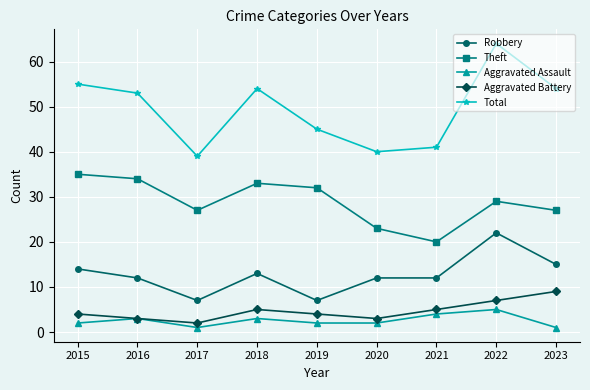

Reading left to right, list all the values displayed in this chart.

Robbery: 14	12	7	13	7	12	12	22	15
Theft: 35	34	27	33	32	23	20	29	27
Aggravated Assault: 2	3	1	3	2	2	4	5	1
Aggravated Battery: 4	3	2	5	4	3	5	7	9
Total: 55	53	39	54	45	40	41	64	54